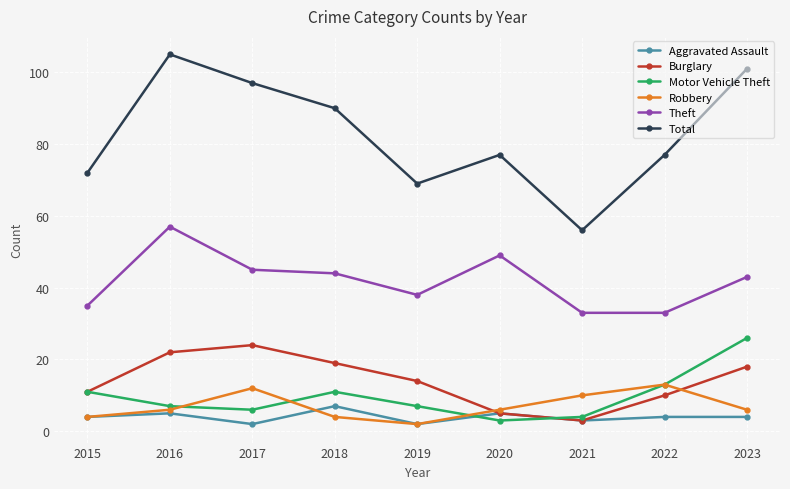

What is the approximate value of Theft at 2020?

49